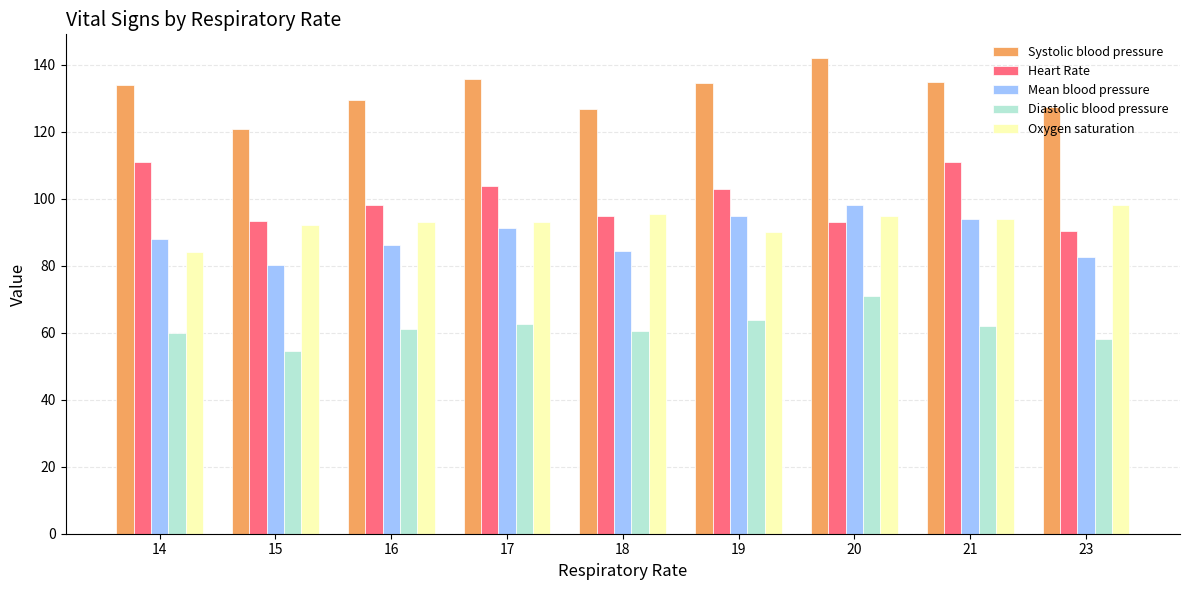

What value does the Oxygen saturation series have at 18?

95.4